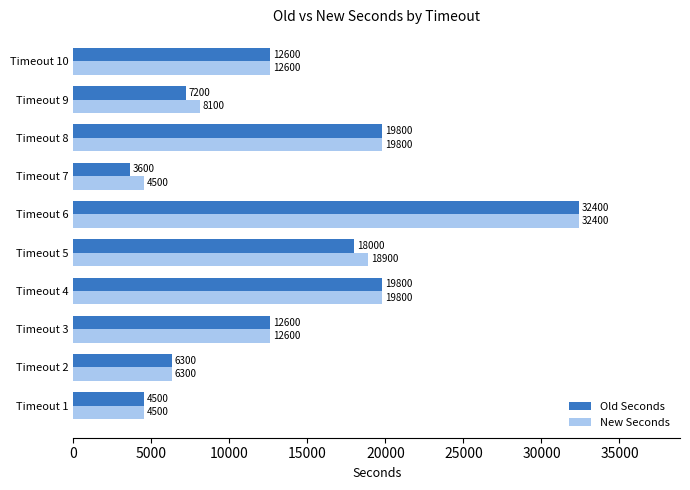

Which series has the widest spread of values?

Old Seconds